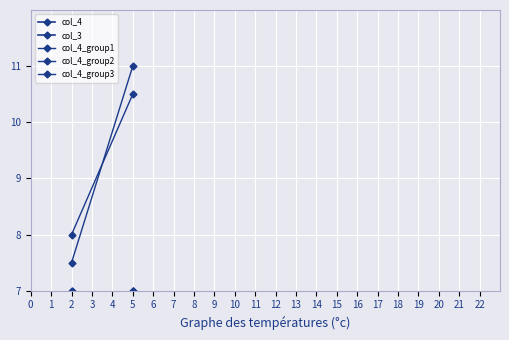

Between 5 and 2, which is larger?

5